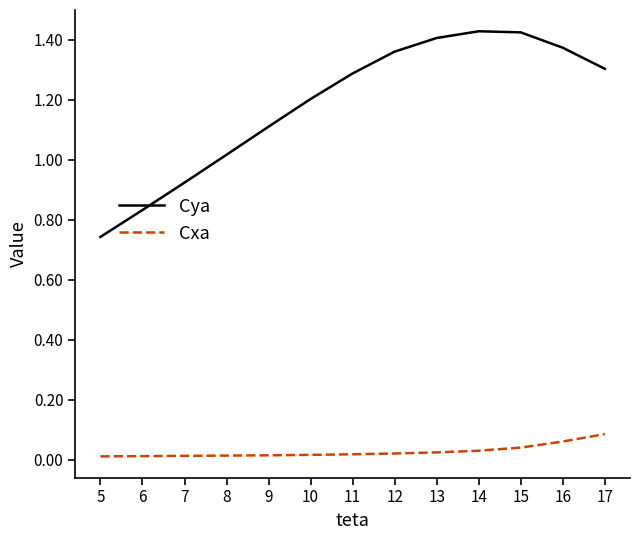

True or false: Cxa has a value of 0.0 at 6.

True